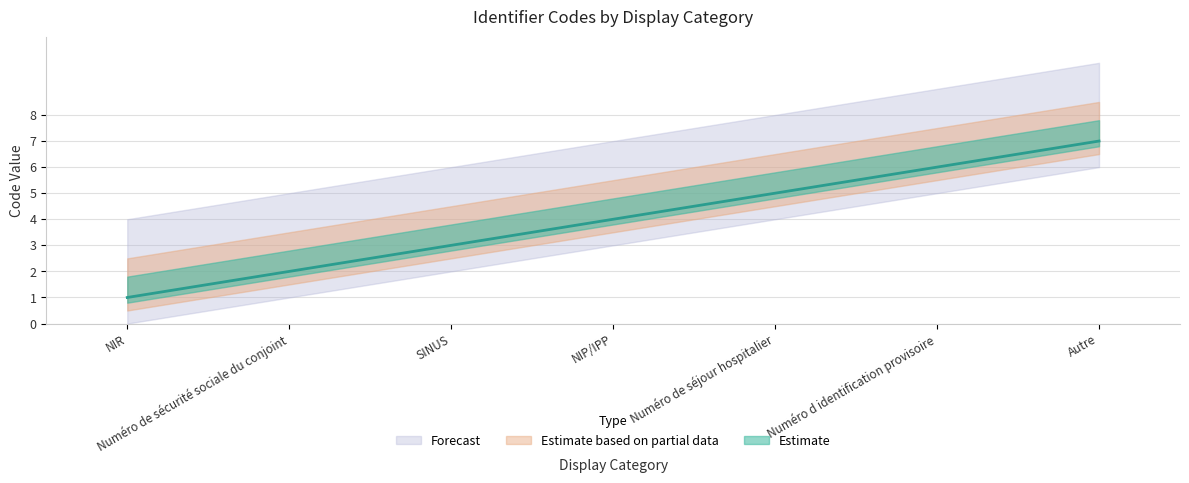

Between NIP/IPP and SINUS, which is larger?

NIP/IPP